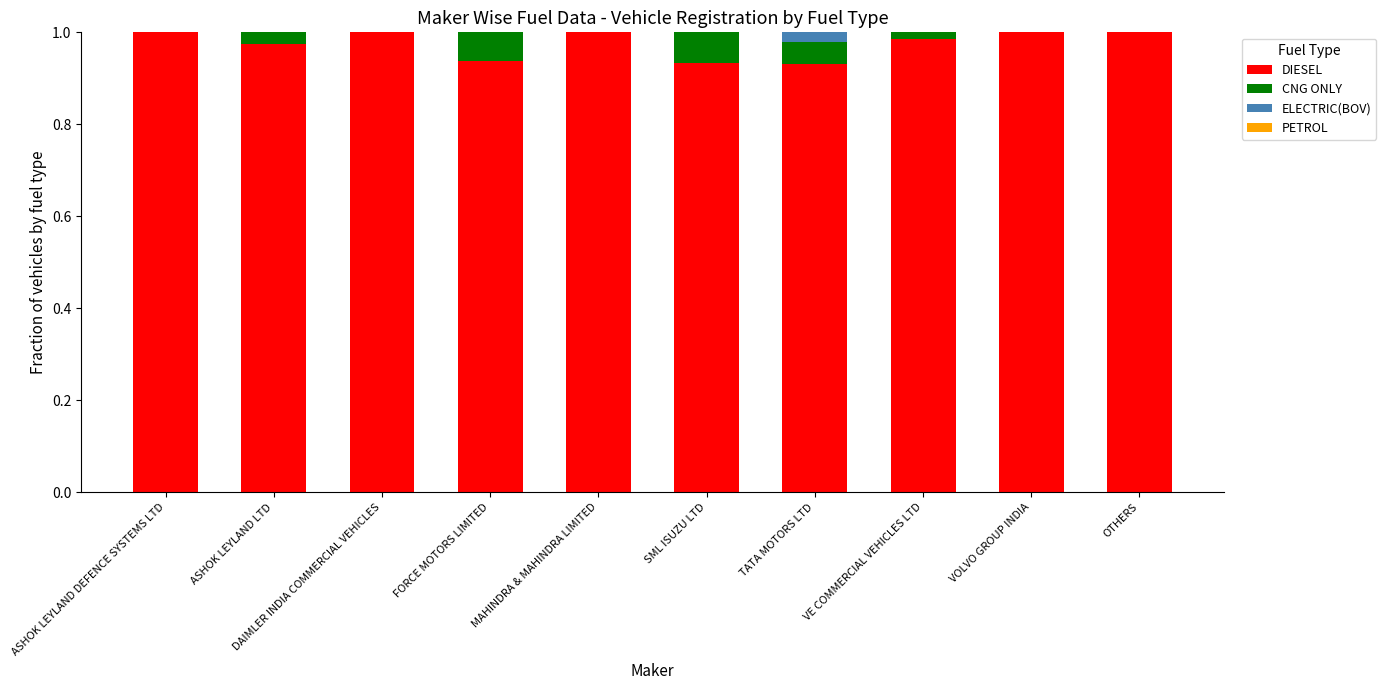

What is the sum of the DIESEL values at OTHERS and VOLVO GROUP INDIA?

2.0